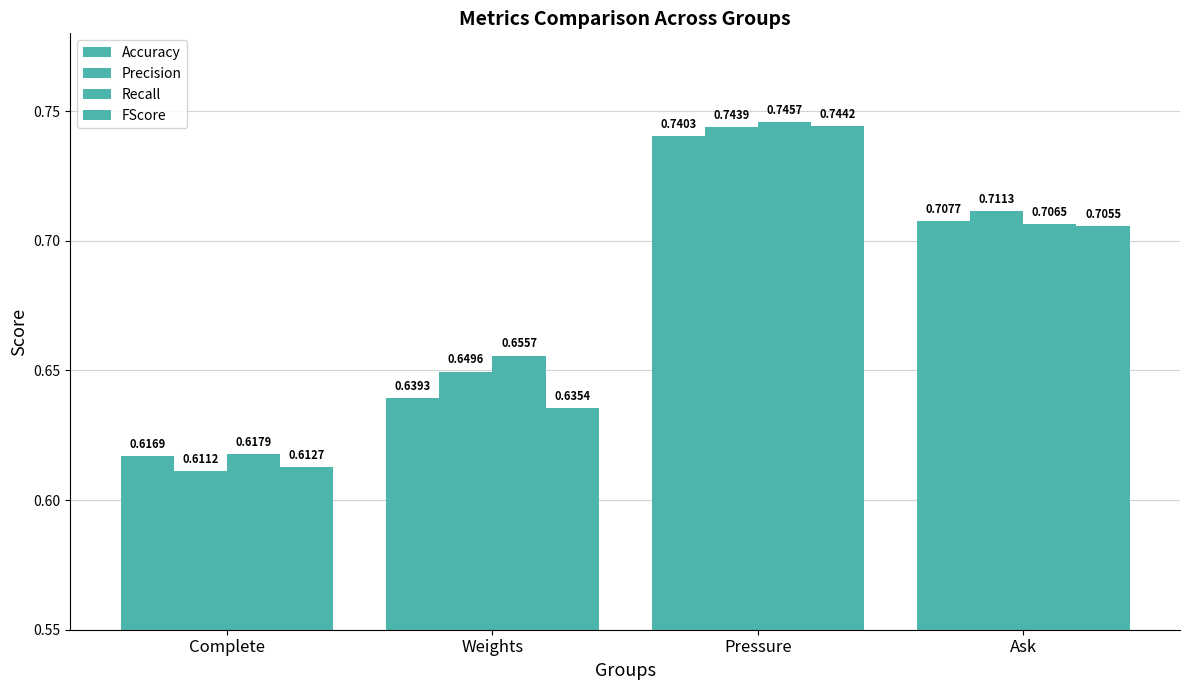

How many categories are shown in the chart?

4